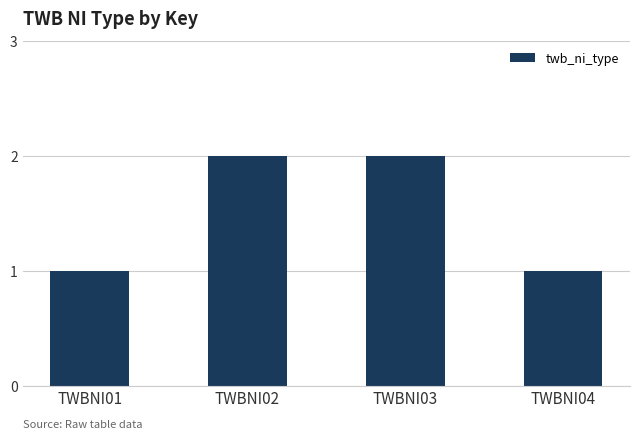

Reading left to right, what are all the values shown in this chart?

1	2	2	1